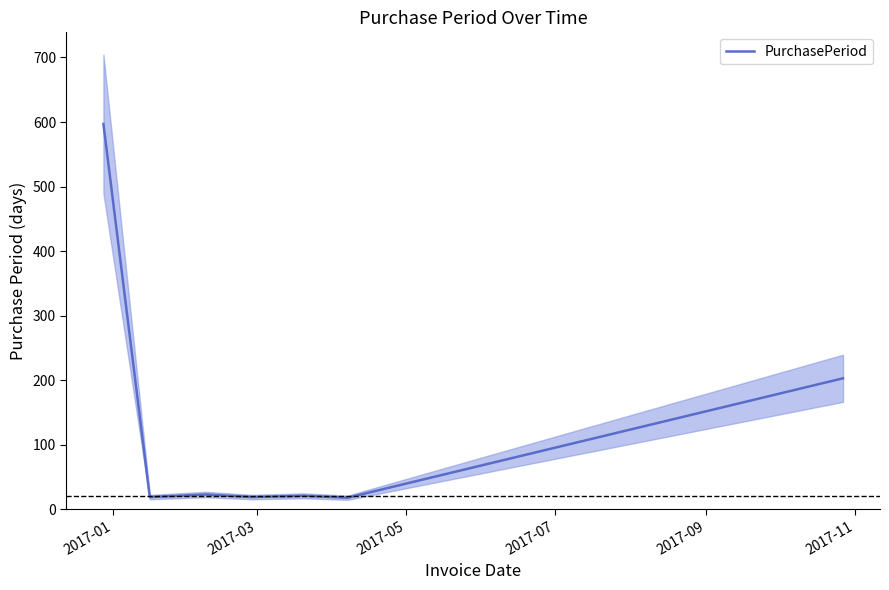

Reading left to right, transcribe all the data shown in this chart.

597	19	23	19	21	18	203